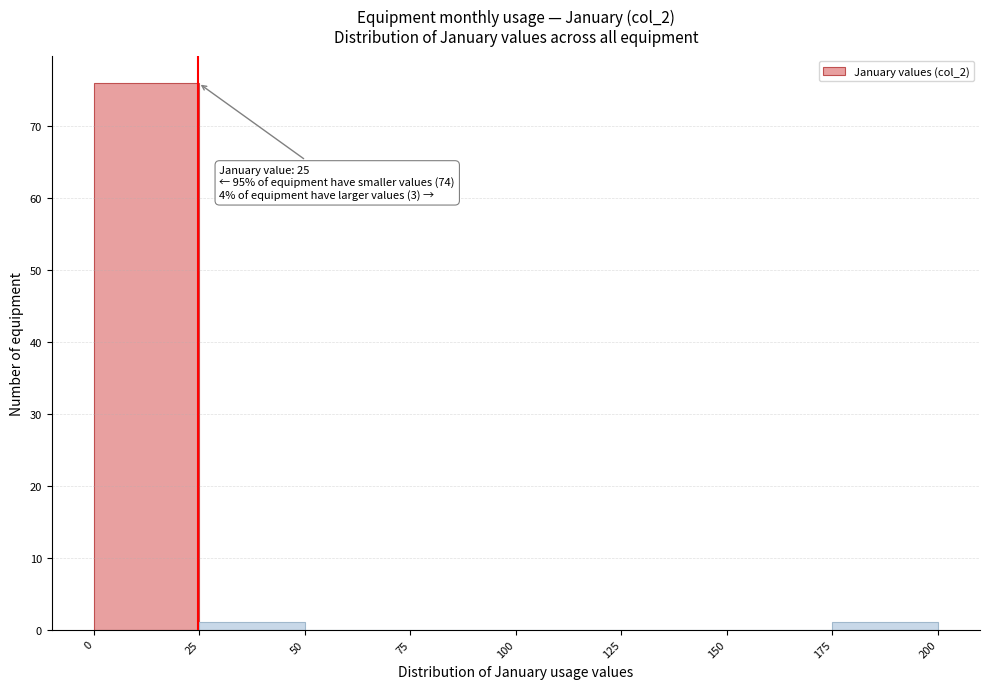

Over which range of the x-axis is the bar tallest?

0 to 25